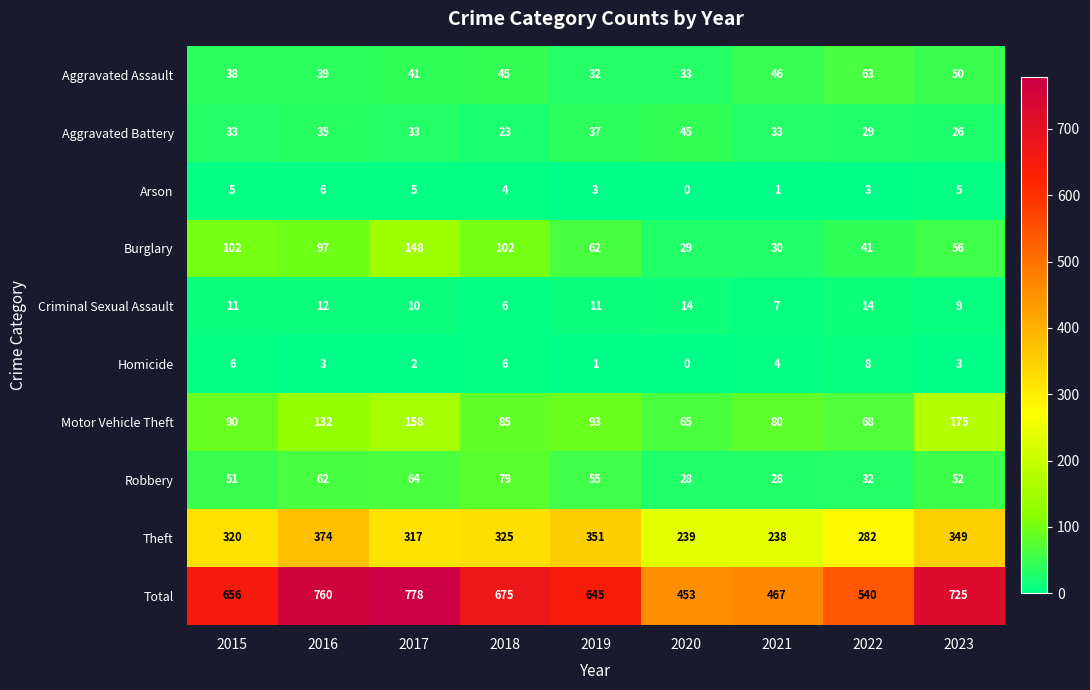

How many Total values are between 540 and 725?

5